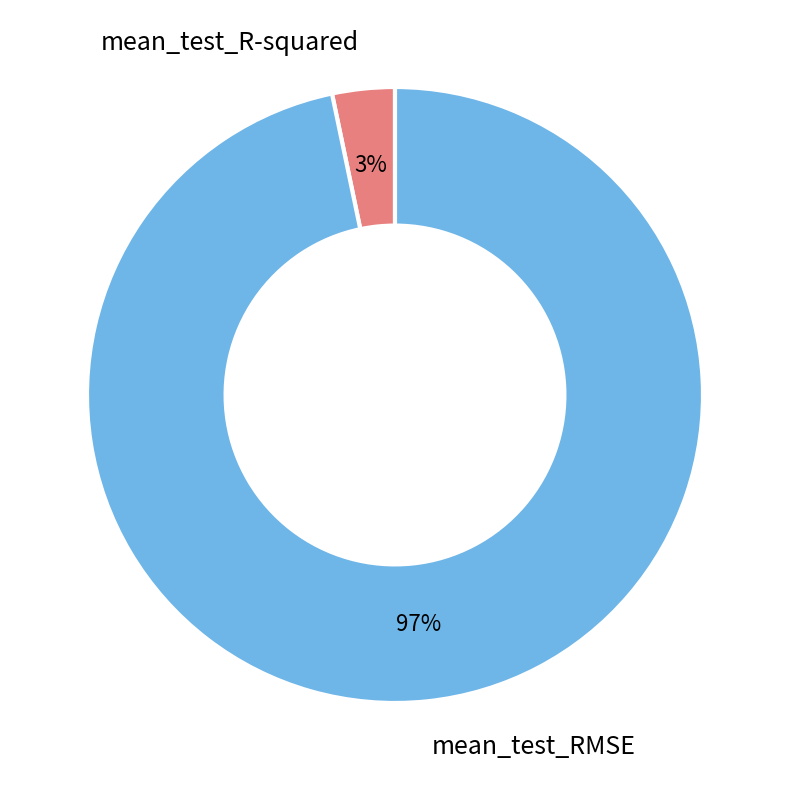

Combined, do mean_test_RMSE and mean_test_R-squared account for over 50%?

Yes